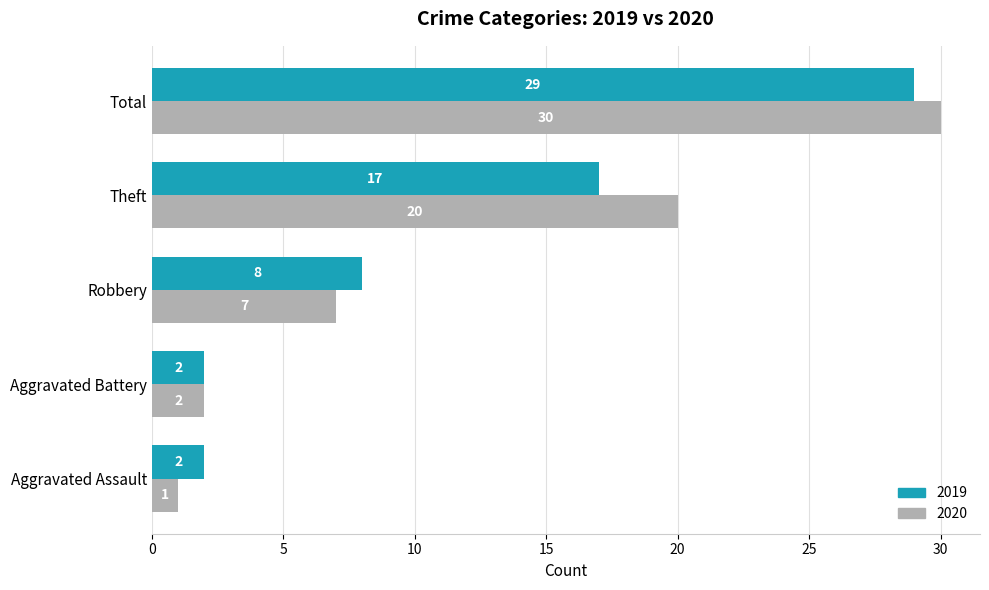

What is the difference between the 2019 values at Aggravated Assault and Theft?

15